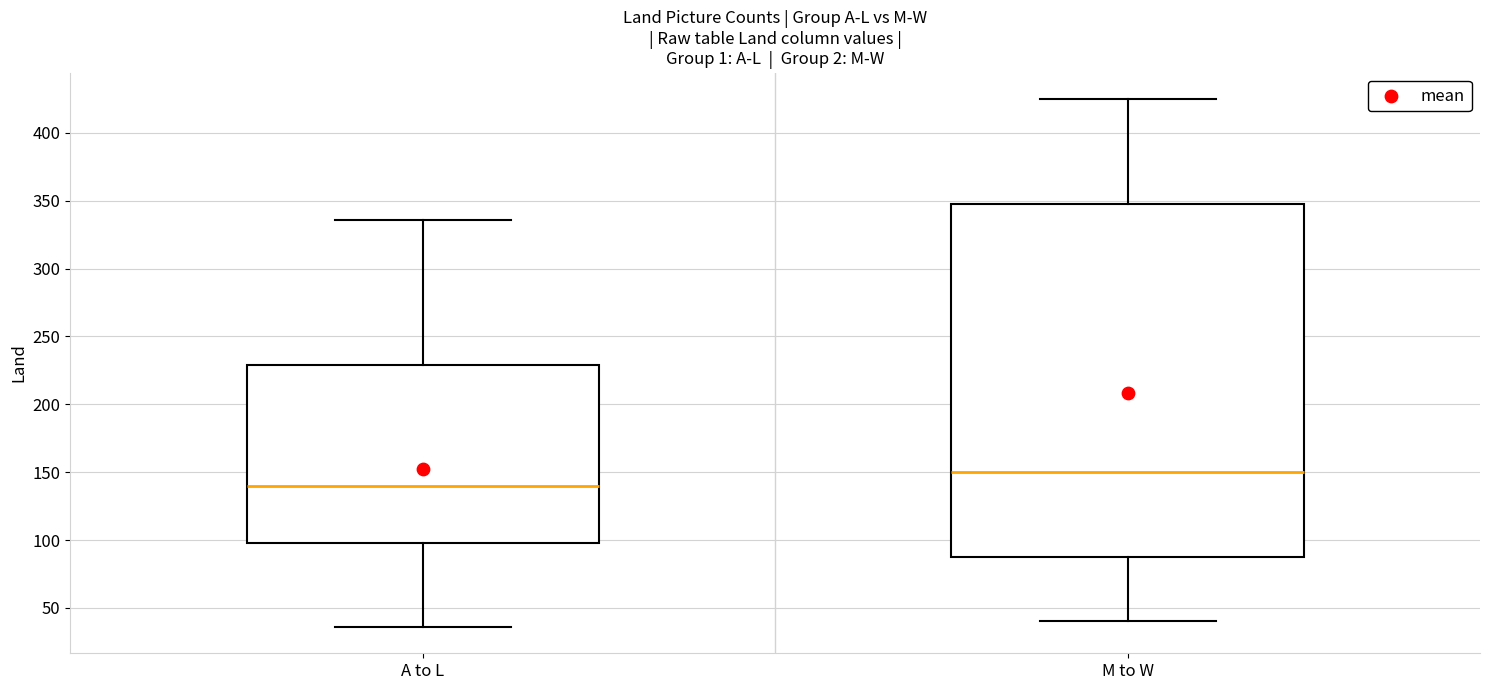

Where is the upper edge of the box for M to W on the y-axis? The values are not printed on the chart, so give them approximately, as read against the axis.

350